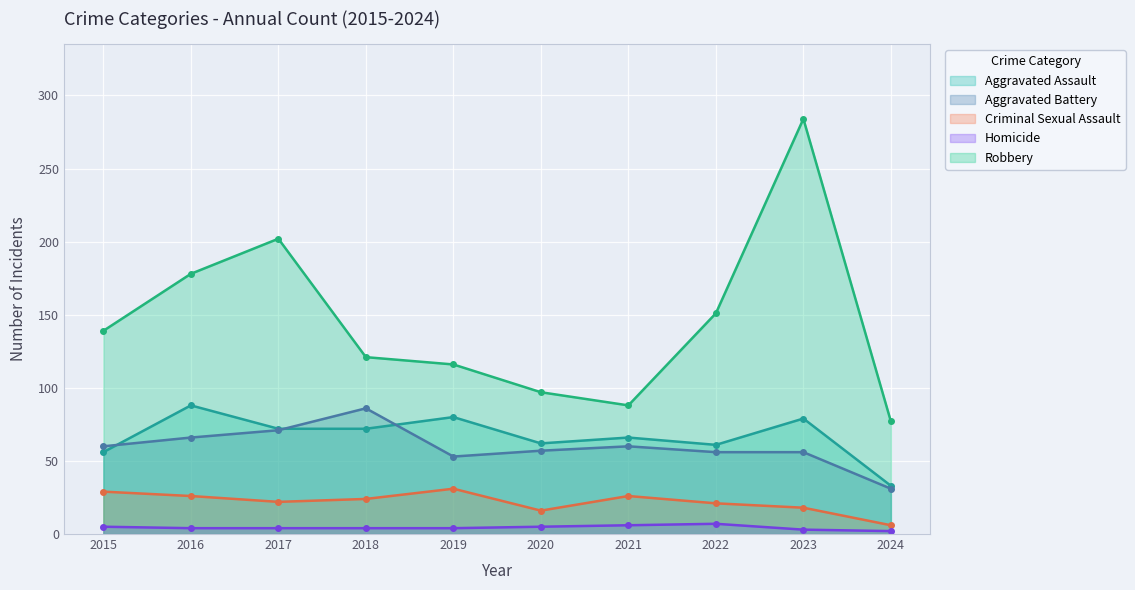

Where is the first local maximum for Robbery?

2017